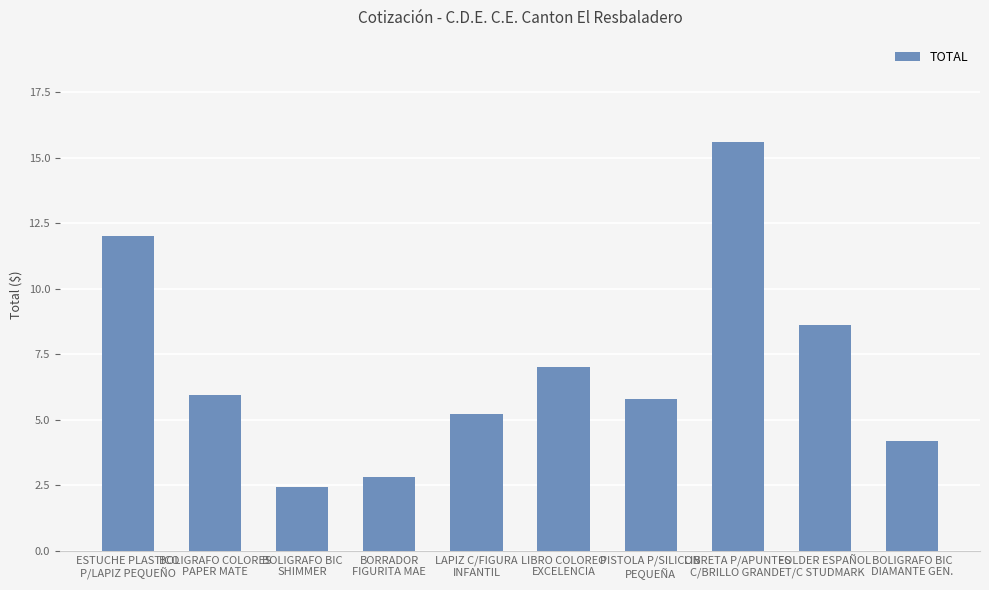

What position from the right is LIBRO COLOREO
EXCELENCIA?

5